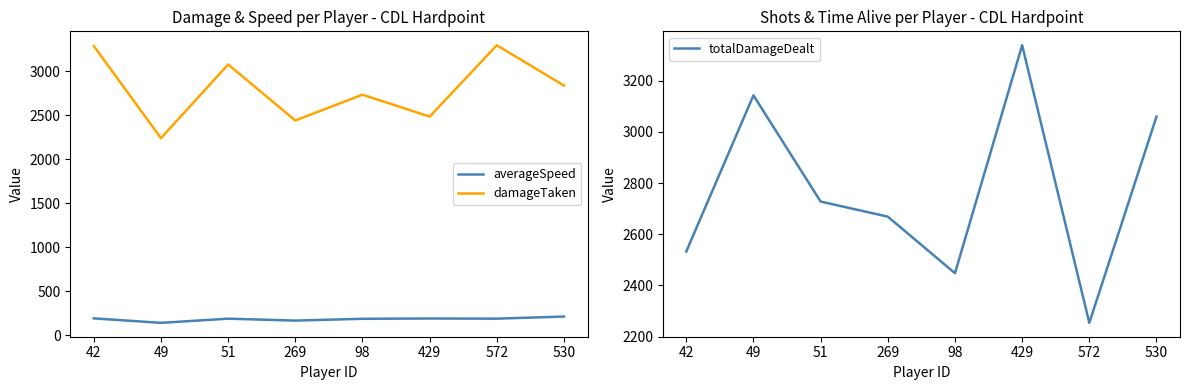

What is the value of the averageSpeed point at the 7th from the left?

185.9